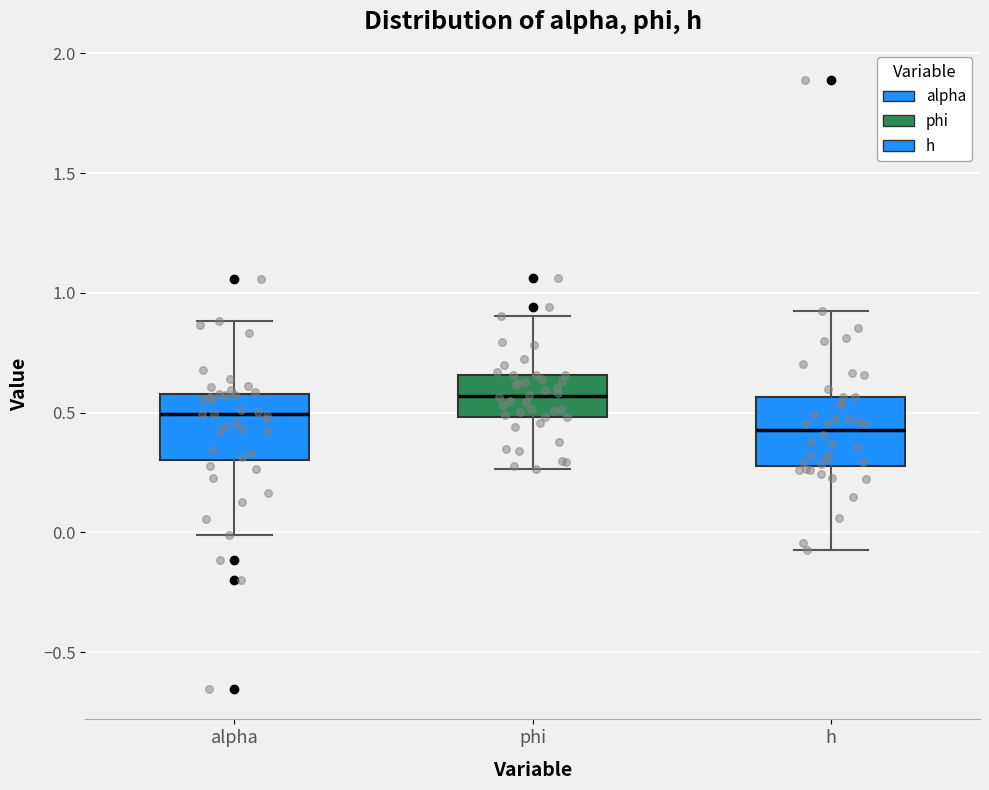

Which box's median line is the highest?

phi